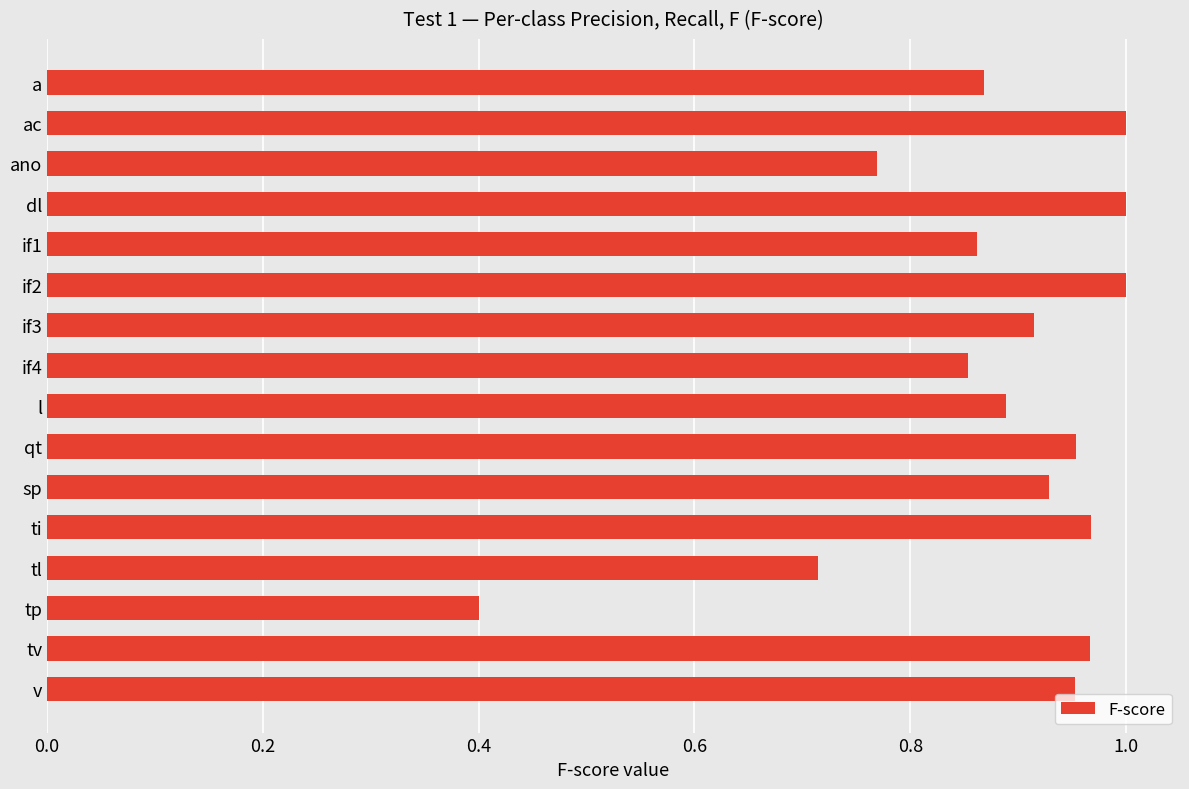

Where is the data nearest to the value 0?

tp